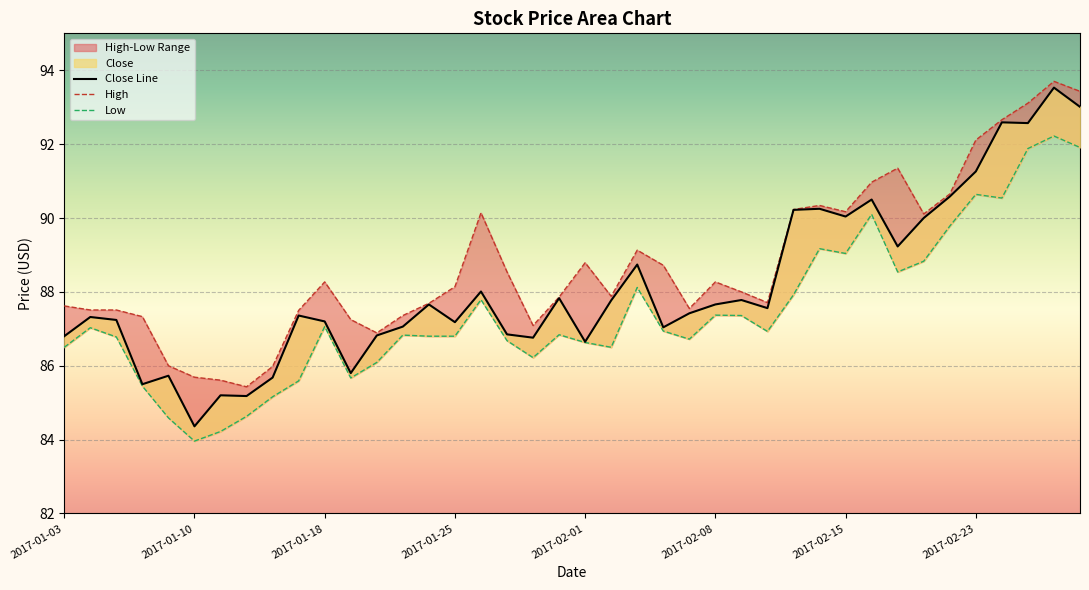

Which label corresponds to the smallest value in the chart?

2017-01-10